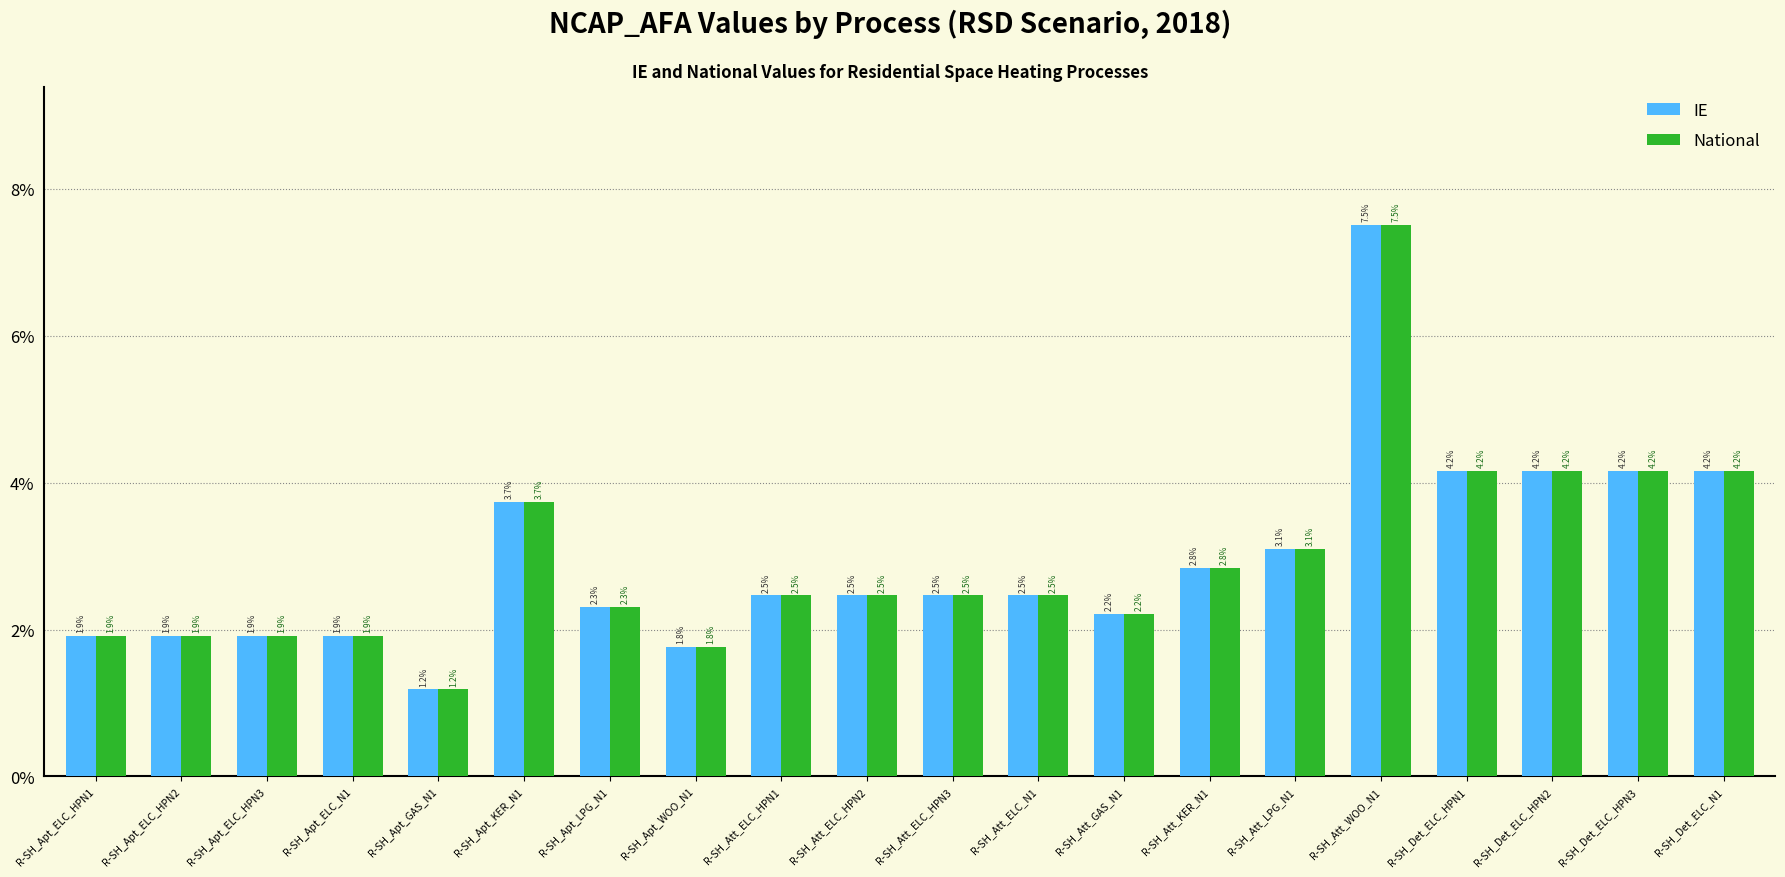

Reading left to right, what are all the values shown in this chart?

IE: 0.0	0.0	0.0	0.0	0.0	0.0	0.0	0.0	0.0	0.0	0.0	0.0	0.0	0.0	0.0	0.1	0.0	0.0	0.0	0.0
National: 0.0	0.0	0.0	0.0	0.0	0.0	0.0	0.0	0.0	0.0	0.0	0.0	0.0	0.0	0.0	0.1	0.0	0.0	0.0	0.0